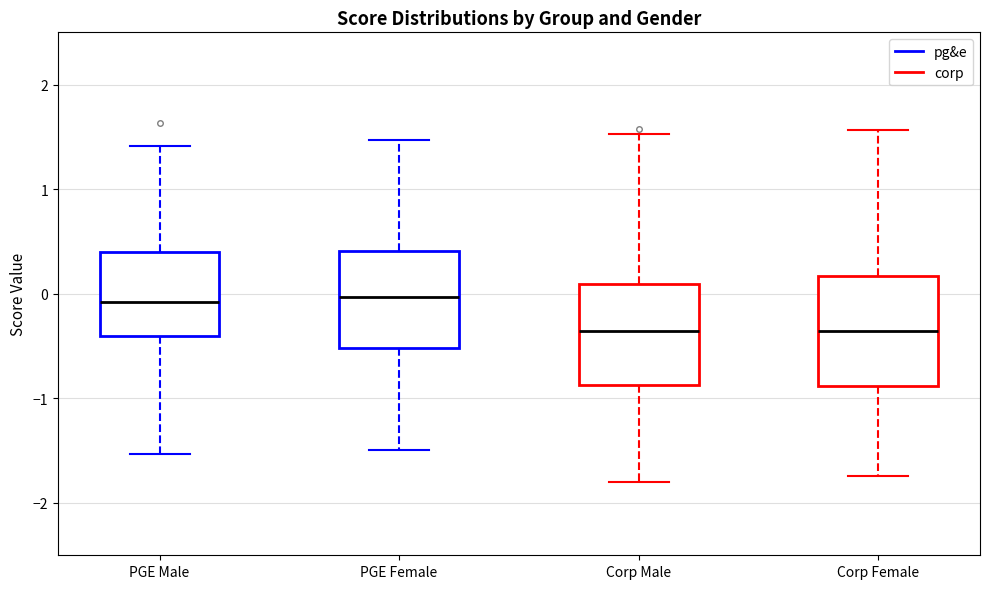

Reading left to right, transcribe this box plot: for each box, give where its median line is, the range the box spans, and where its two whiskers end, as read against the y-axis. The values are not printed on the chart, so give them approximately, as read against the axis.

PGE Male: median -0.1, box -0.4 to 0.4, whiskers -1.5 to 1.4
PGE Female: median 0.0, box -0.5 to 0.4, whiskers -1.5 to 1.5
Corp Male: median -0.4, box -0.9 to 0.1, whiskers -1.8 to 1.5
Corp Female: median -0.4, box -0.9 to 0.2, whiskers -1.7 to 1.6